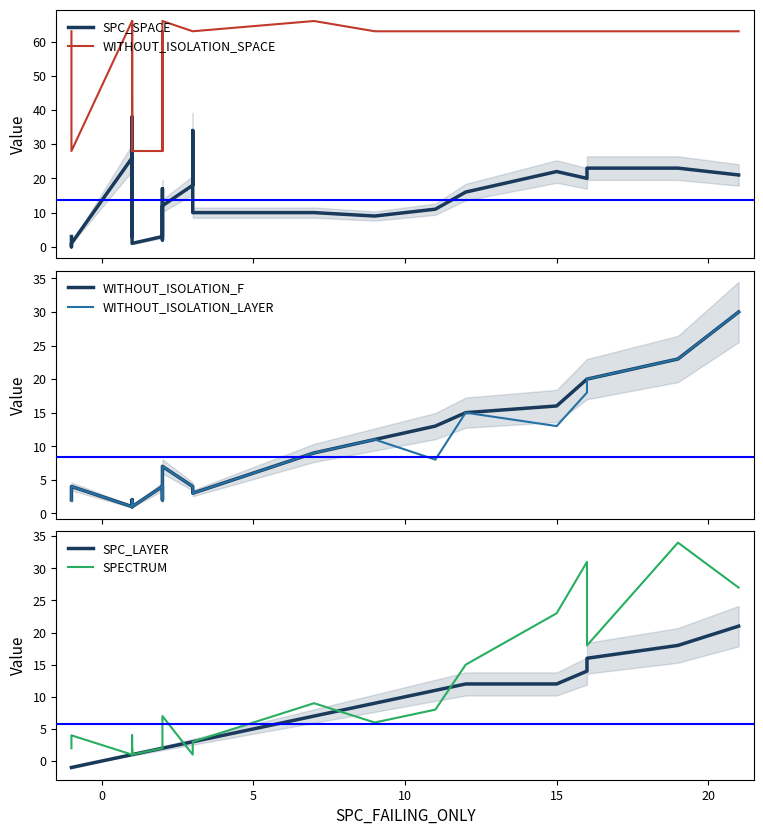

What is the value of the WITHOUT_ISOLATION_LAYER point at the 19th from the left?

15